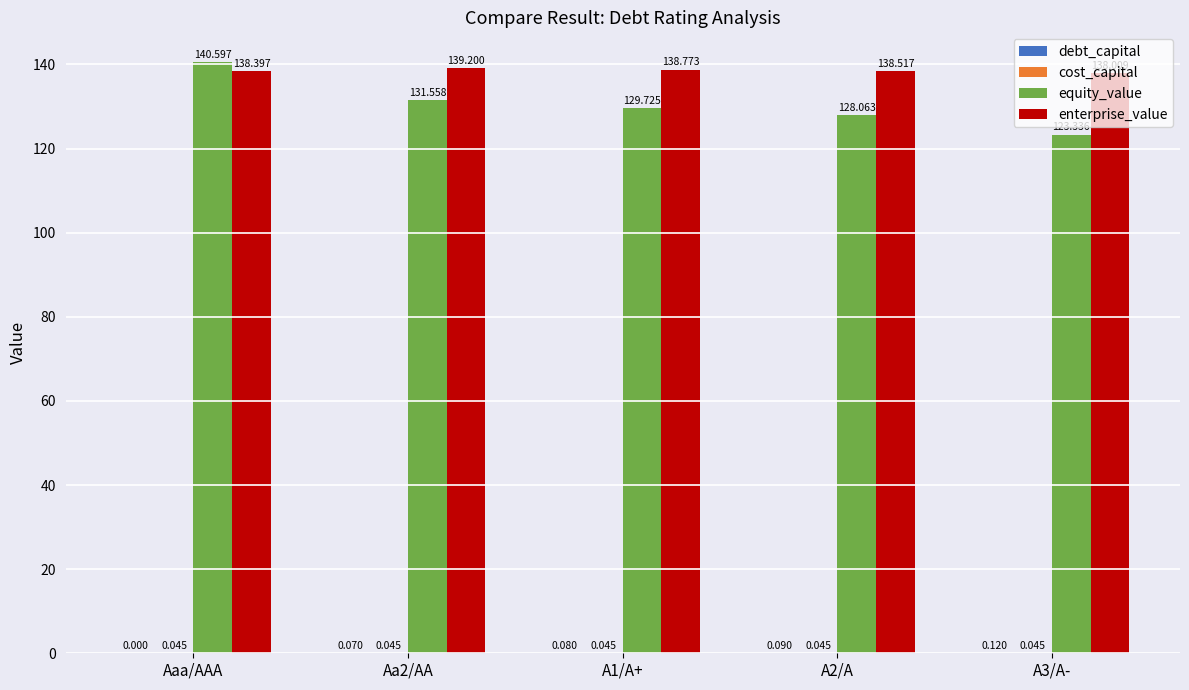

At which category is the sum across all series the highest?

Aaa/AAA